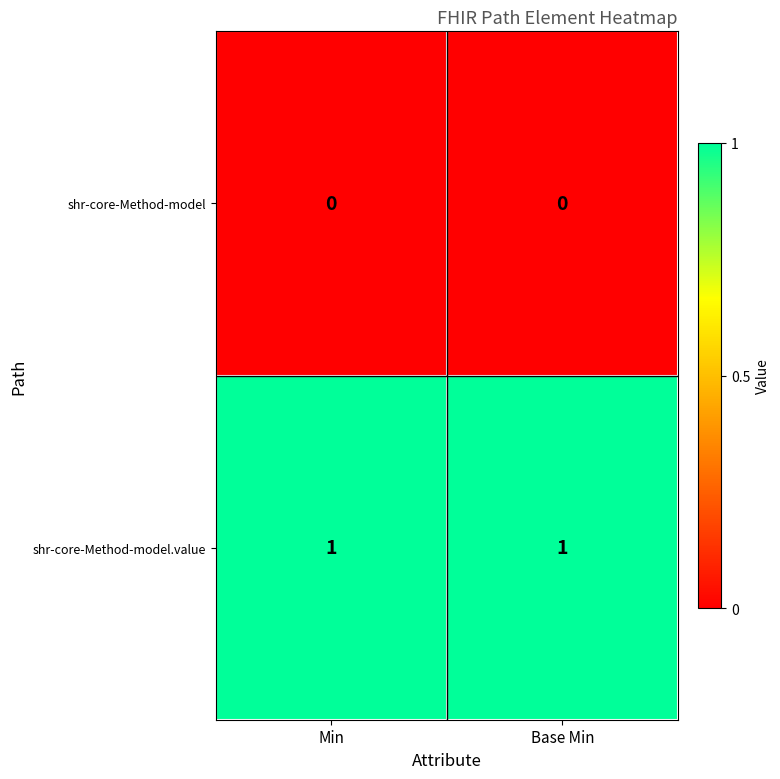

The value of shr-core-Method-model at Min is 0. True or false?

True